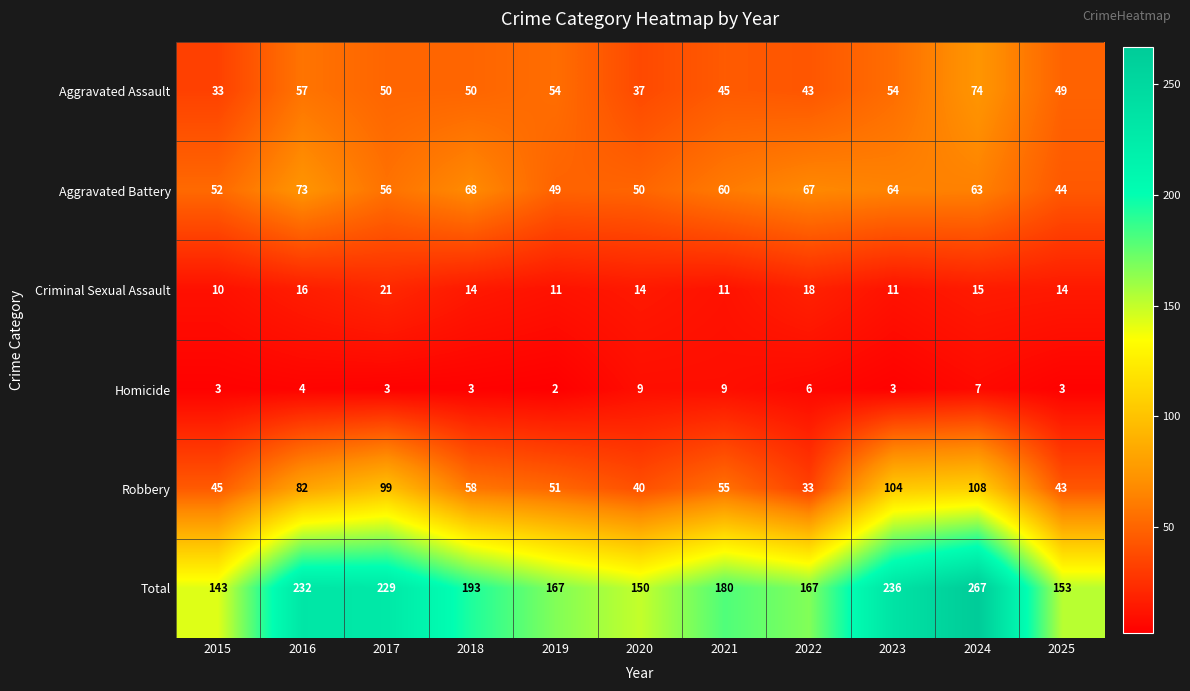

Which category has the highest value across all series?

2024